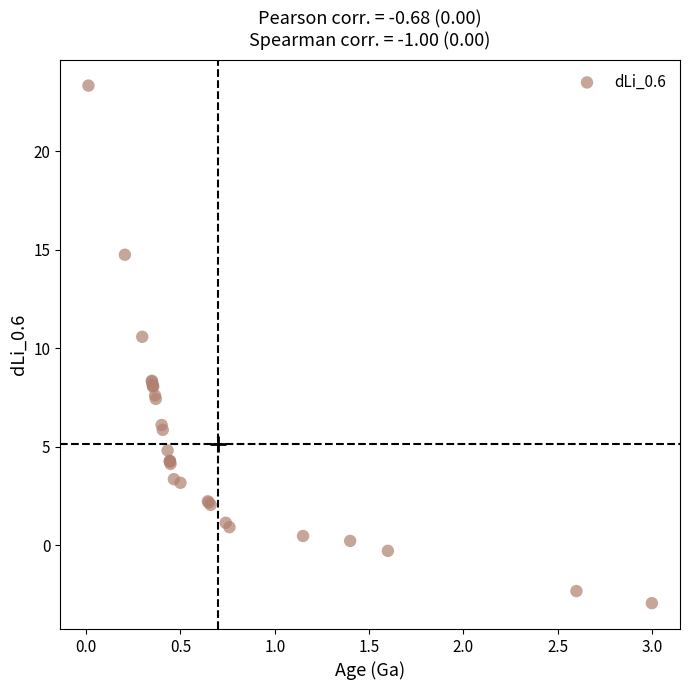

What Y value in the scatter plot is closest to 10?

10.6